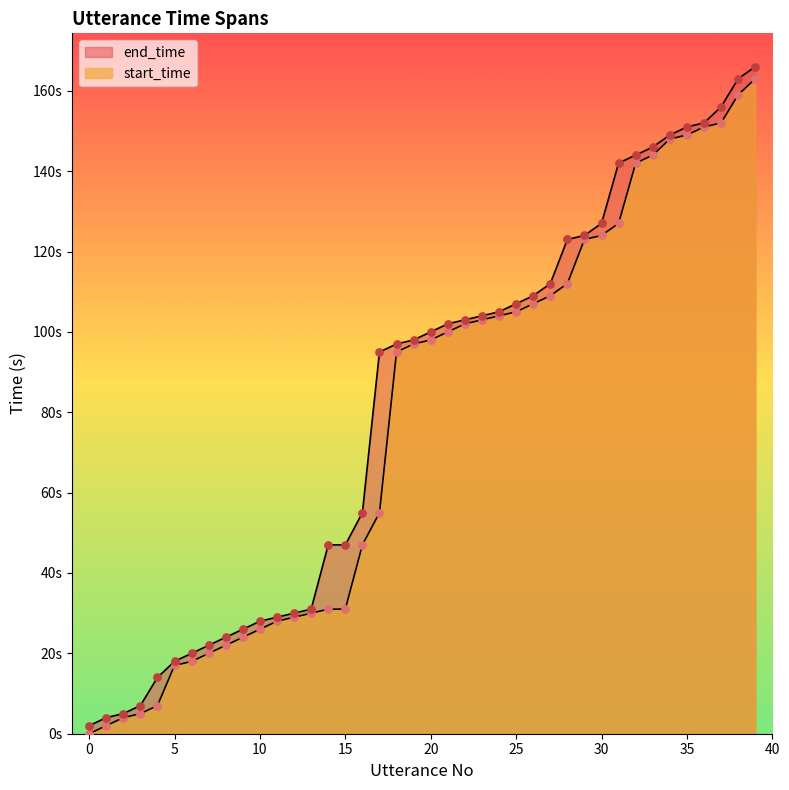

At how many categories does at least one series exceed 19?

34